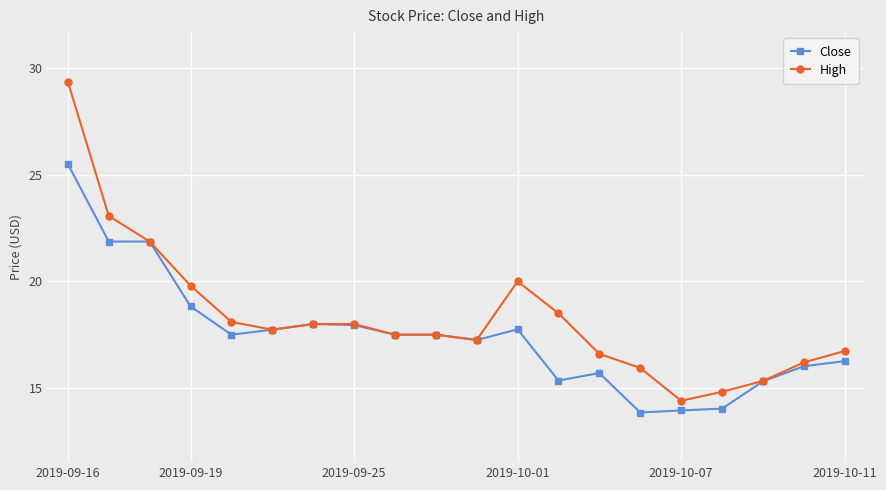

Which series has the widest spread of values?

High